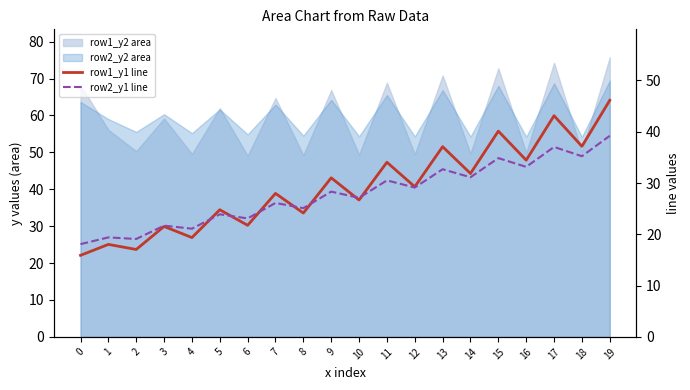

Is it true that row1_y1 line equals 34.4 at 5?

False